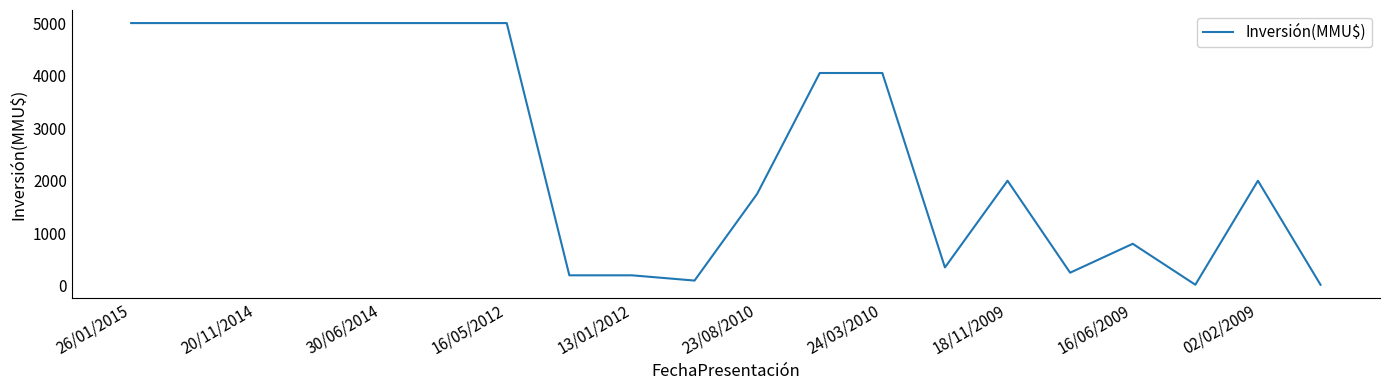

What is the greatest value displayed?

5000